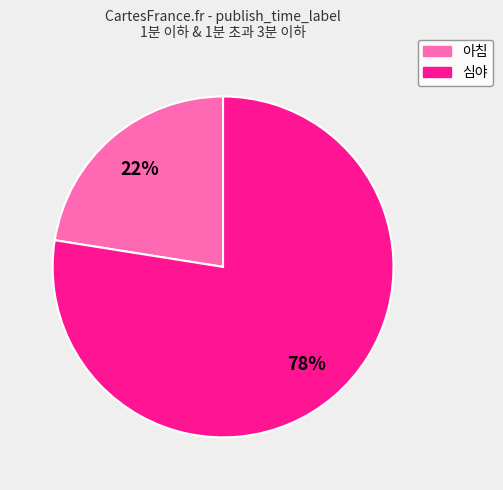

True or false: 심야 accounts for 67% of the total.

False